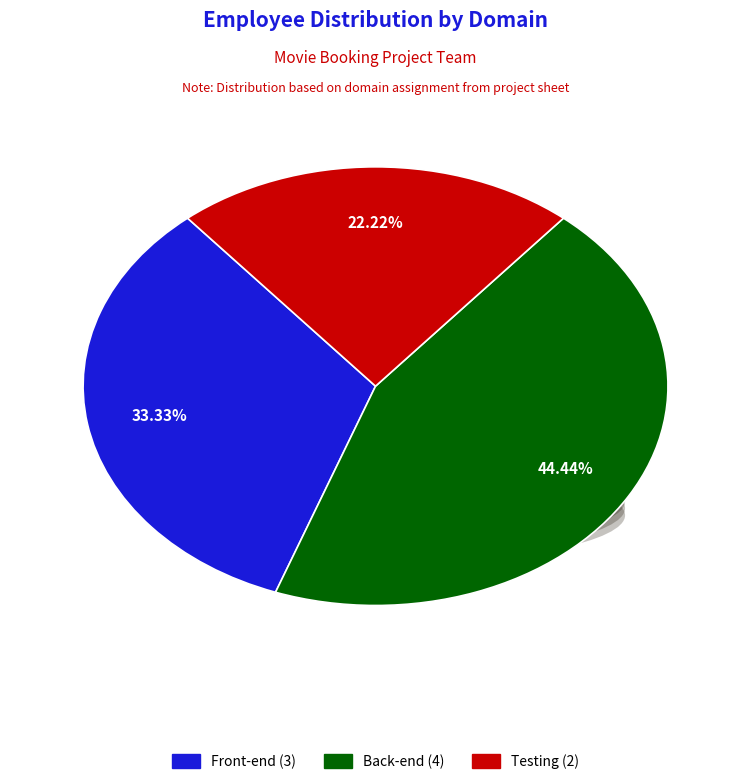

Count the number of slices in the pie.

3